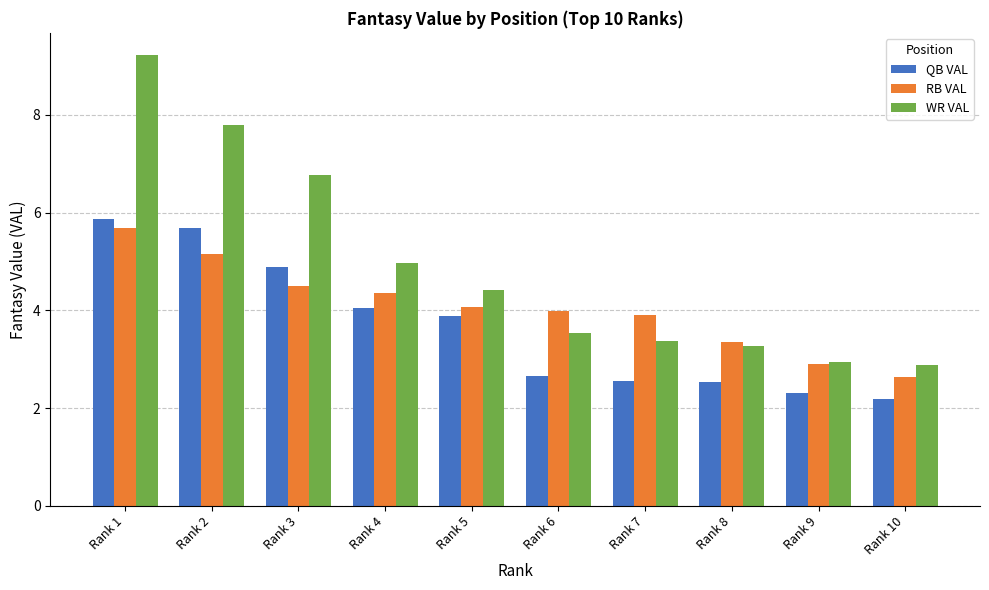

What are all the series names shown in the legend?

QB VAL, RB VAL, WR VAL